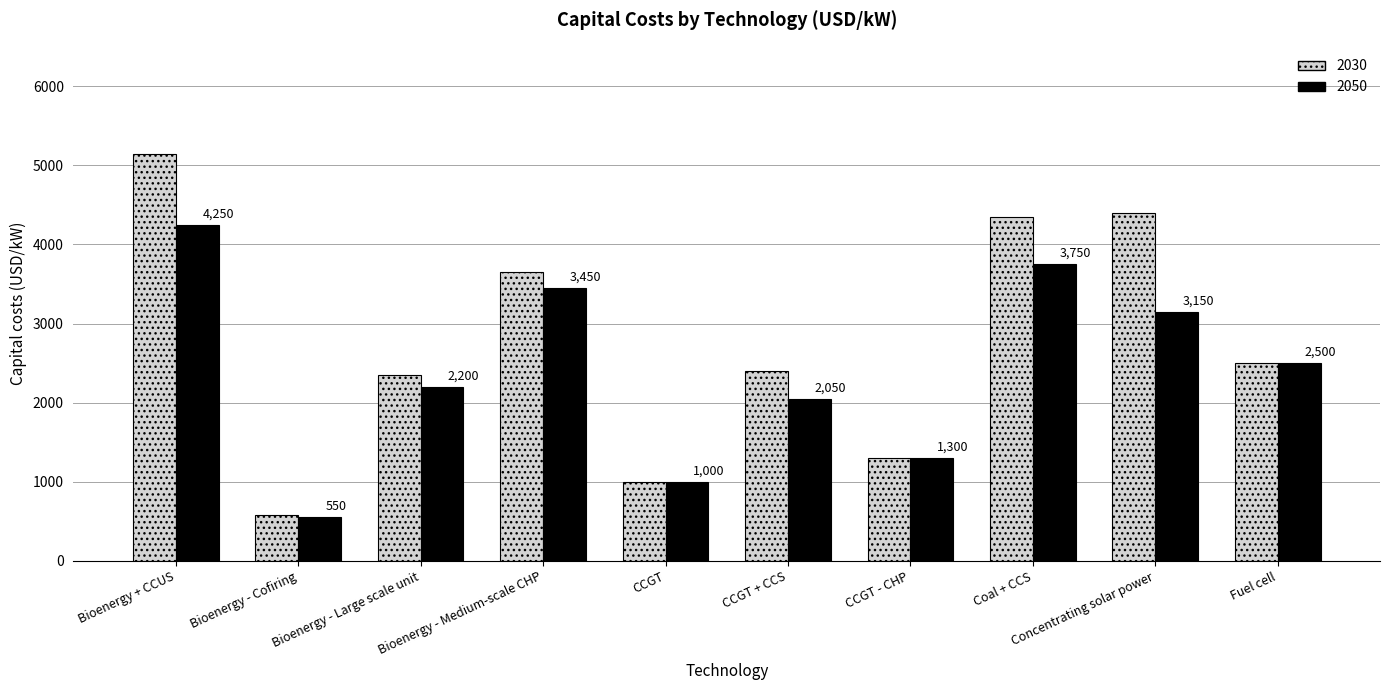

Reading left to right, transcribe all the data shown in this chart.

2030: 5150	575	2350	3650	1000	2400	1300	4350	4400	2500
2050: 4250	550	2200	3450	1000	2050	1300	3750	3150	2500